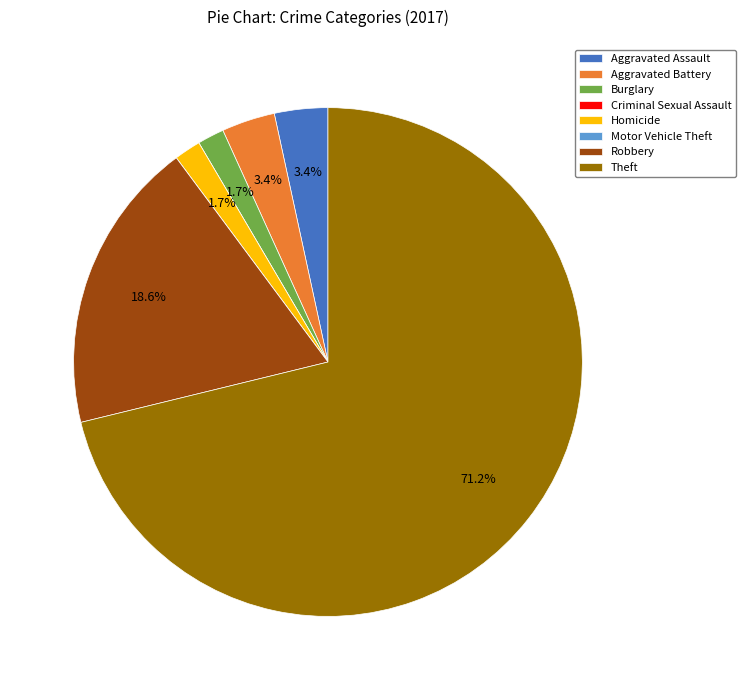

What percentage is the Robbery slice, to the nearest percent?

19%